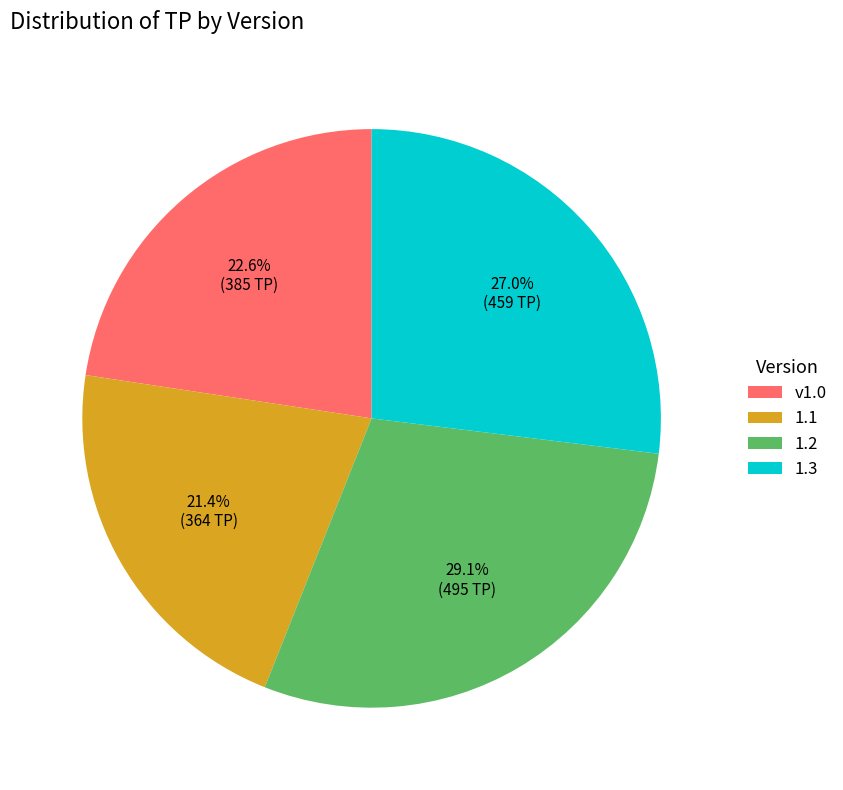

True or false: 1.1 accounts for 32% of the total.

False